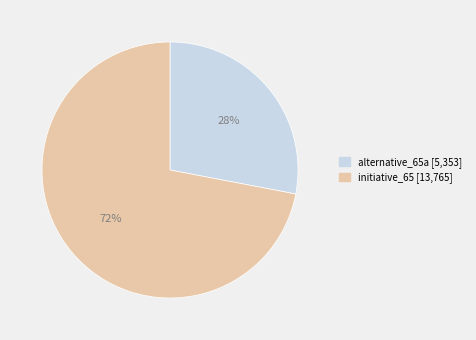

To the nearest percent, what is the average slice percentage?

50%